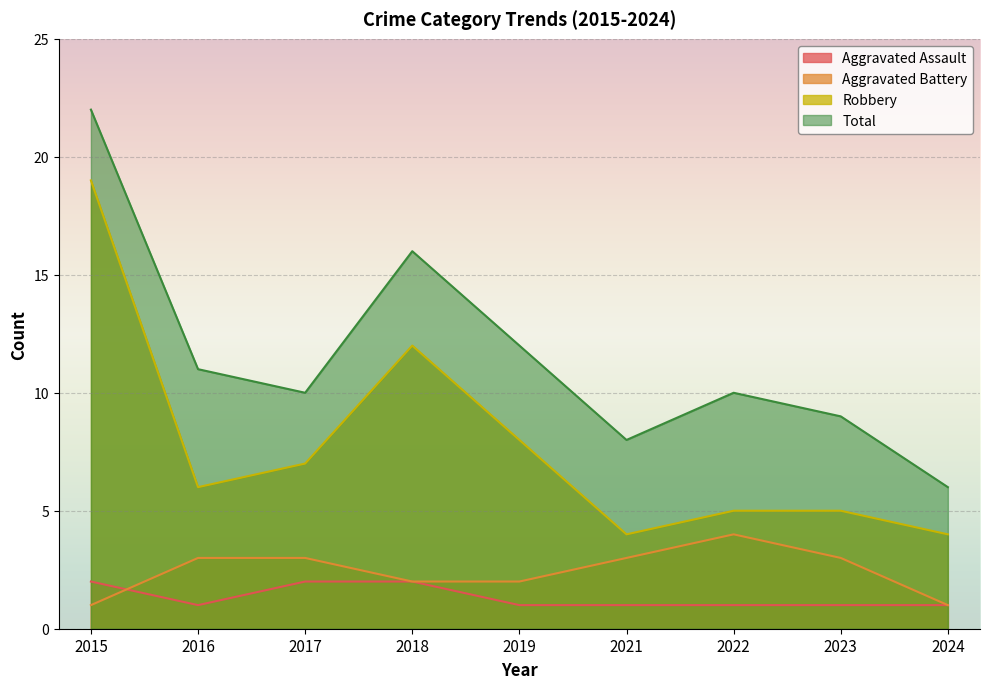

Reading left to right, transcribe all the data shown in this chart.

Aggravated Assault: 2	1	2	2	1	1	1	1	1
Aggravated Battery: 1	3	3	2	2	3	4	3	1
Robbery: 19	6	7	12	8	4	5	5	4
Total: 22	11	10	16	12	8	10	9	6